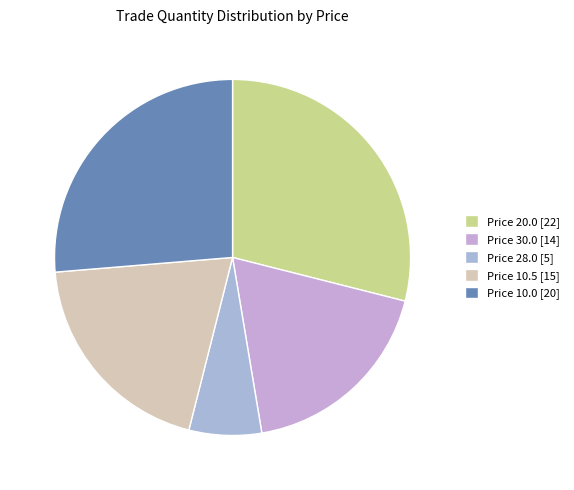

Is the sum of 18% and 26% greater than half?

No